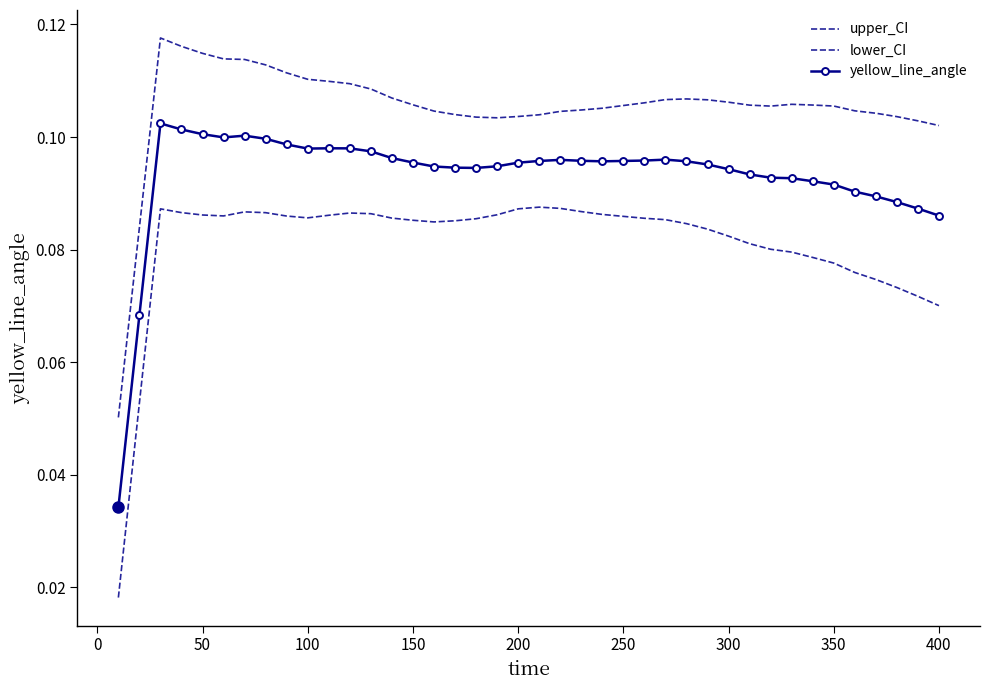

True or false: lower_CI has more than 1 points higher than both neighbors.

True